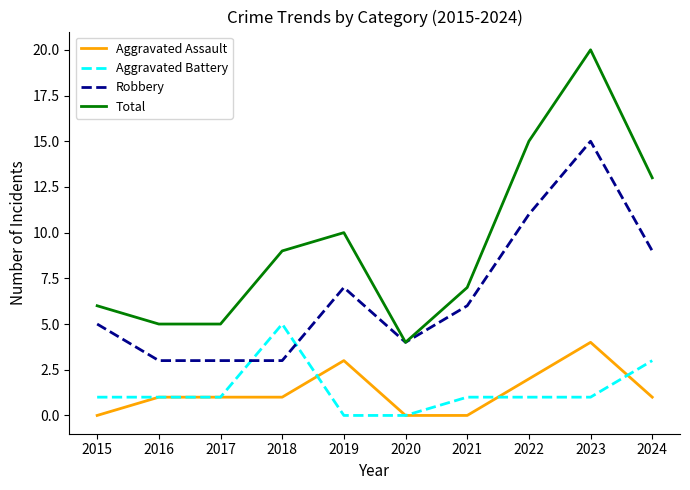

How many lines are shown in the chart?

4